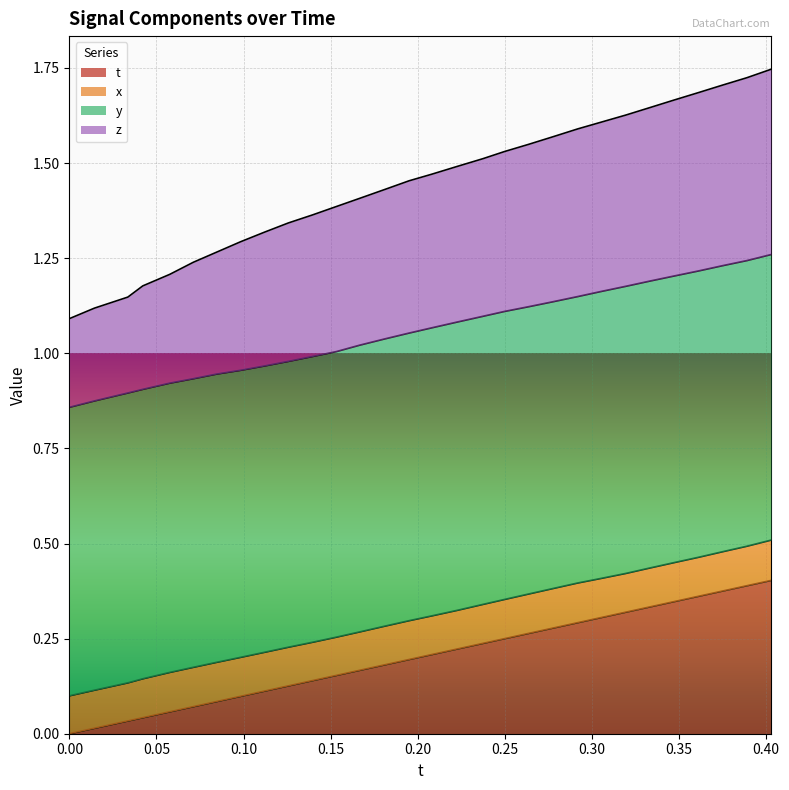

The value of z at 29 is 0.8. True or false?

False